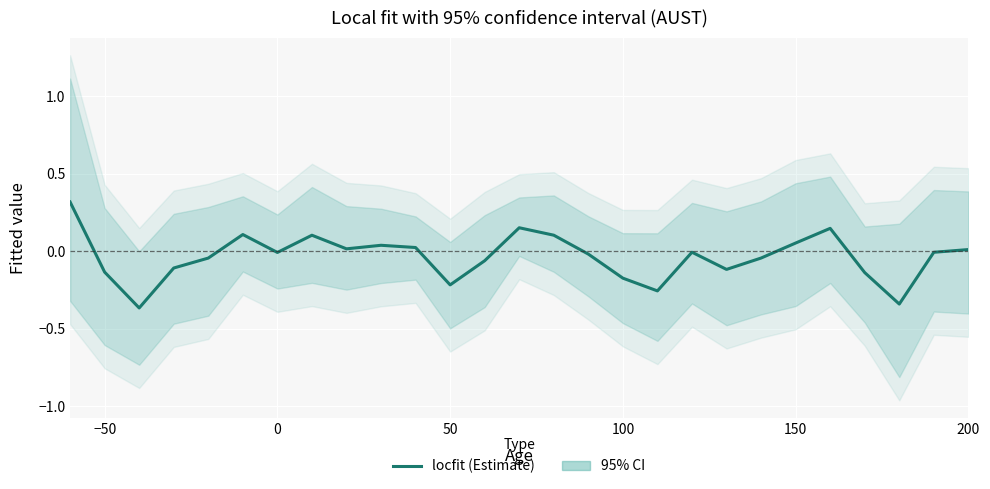

What is the difference between the maximum and minimum values?

0.7